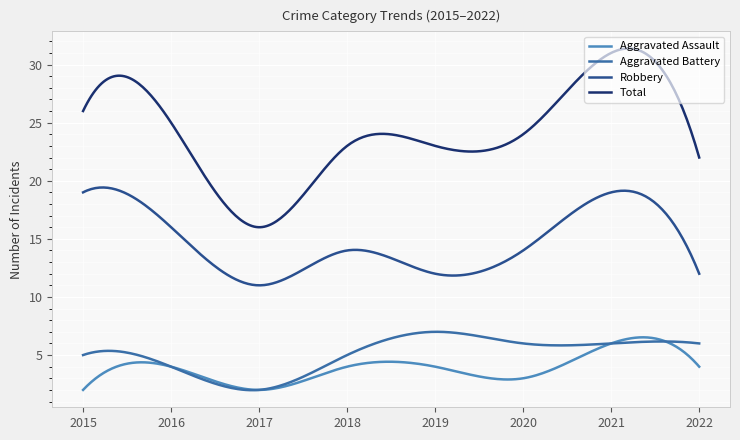

Which series has the largest total across all categories?

Total